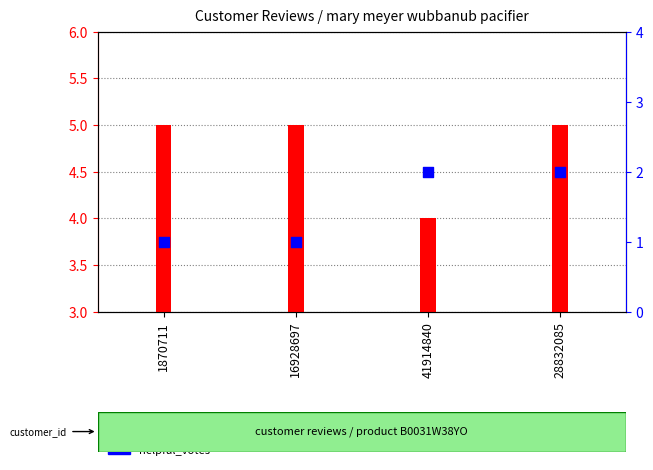

Which series has the widest spread of Y values?

star_rating